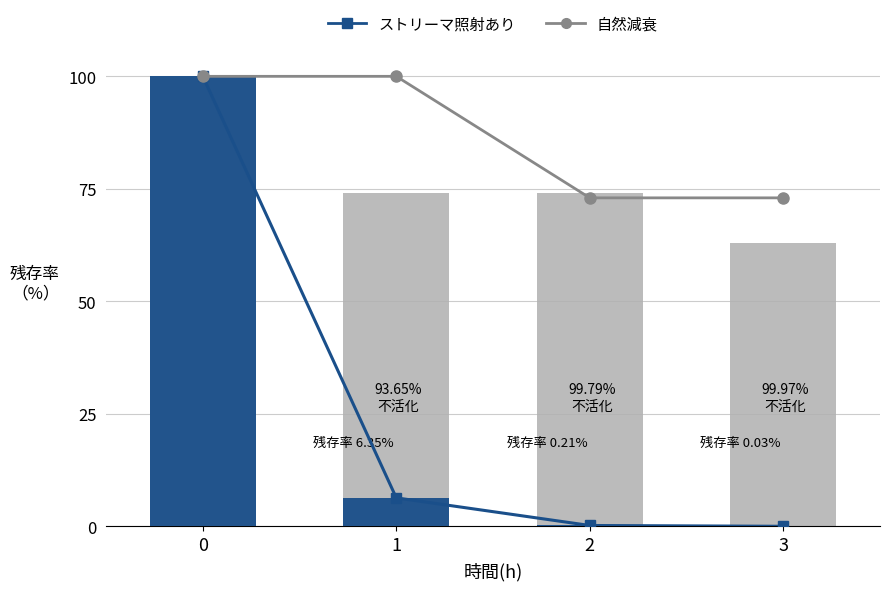

What is the value of the ストリーマ照射あり bar at the 2nd from the left?

6.3